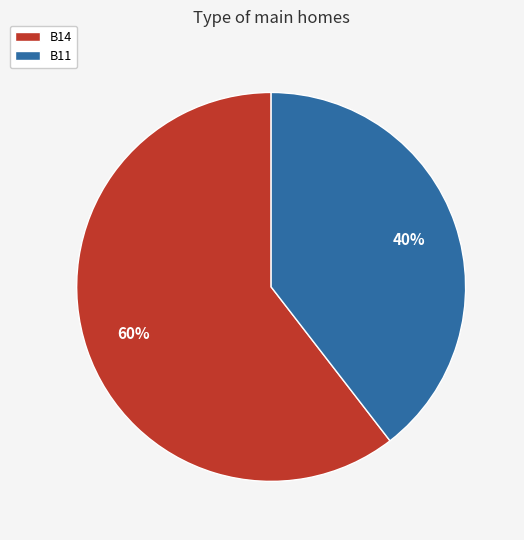

How many segments does this pie chart have?

2